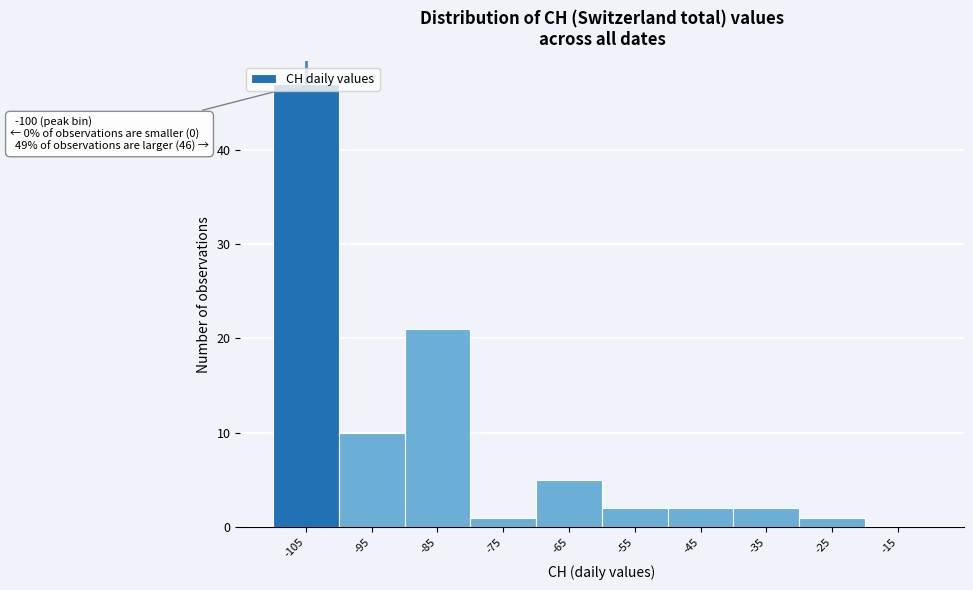

Between -105 and -45, which is larger?

-105